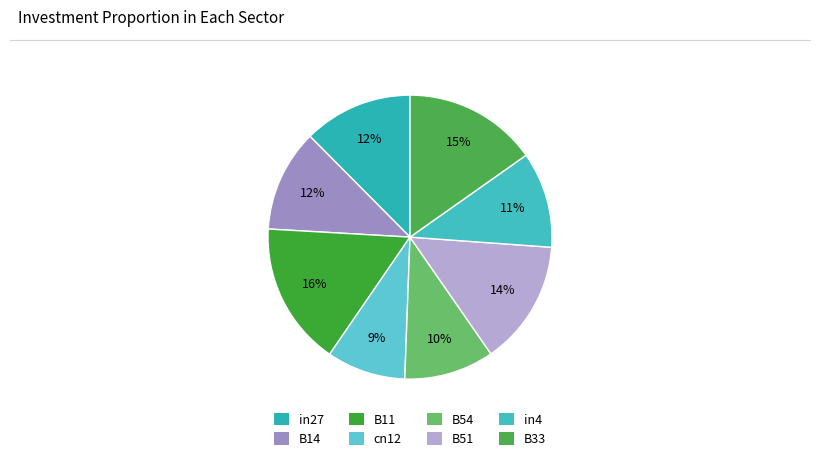

Is there a majority slice in this chart?

No